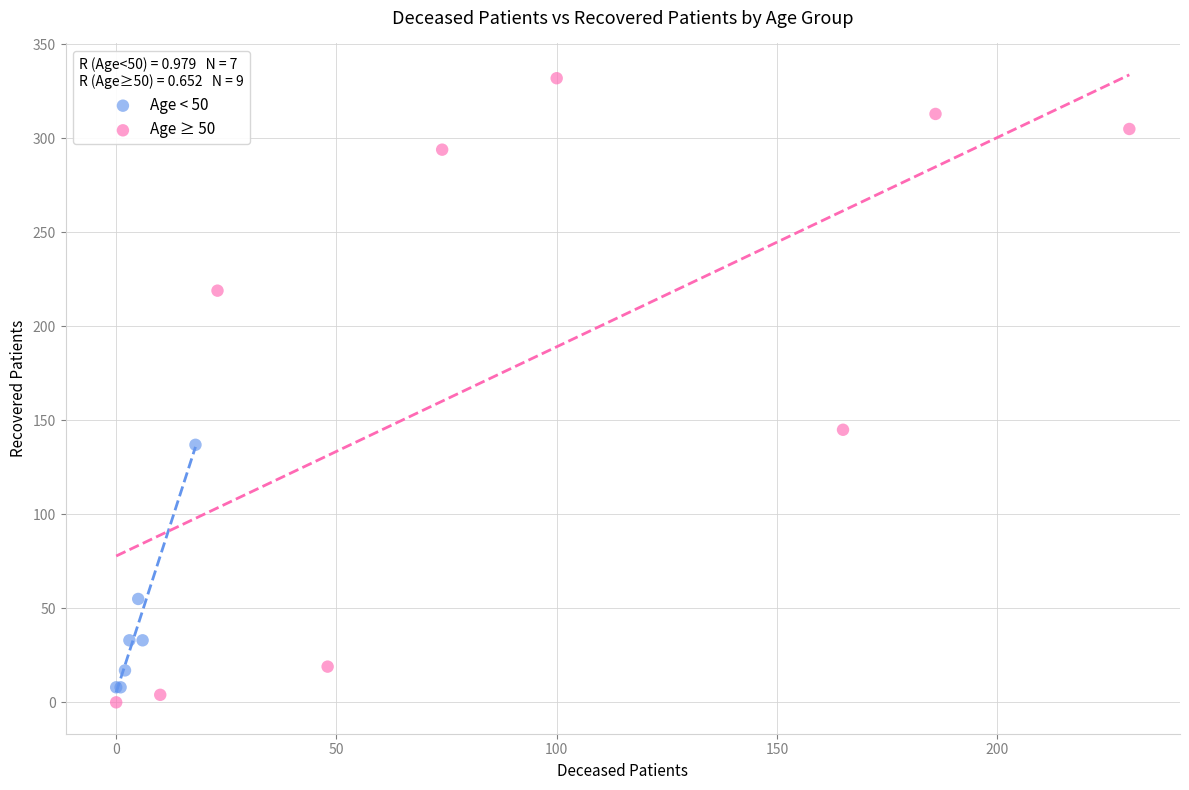

Which series reaches the maximum Y coordinate?

Age ≥ 50